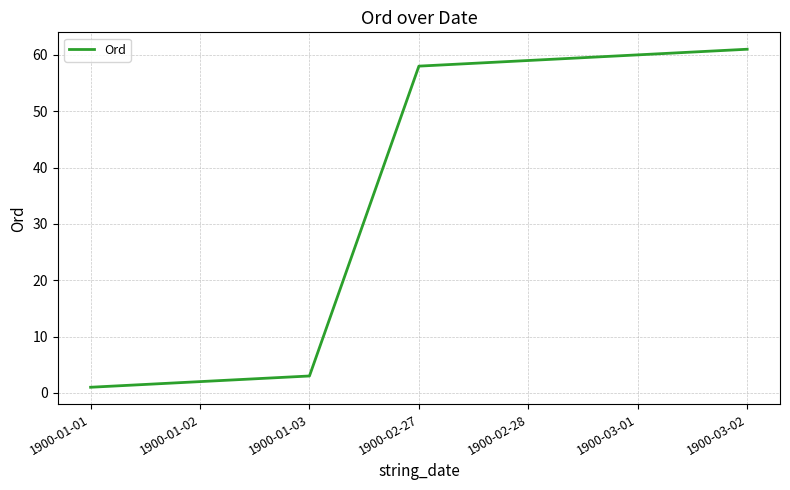

What is the ratio of the value at 1900-03-01 to the value at 1900-02-27?

1.0